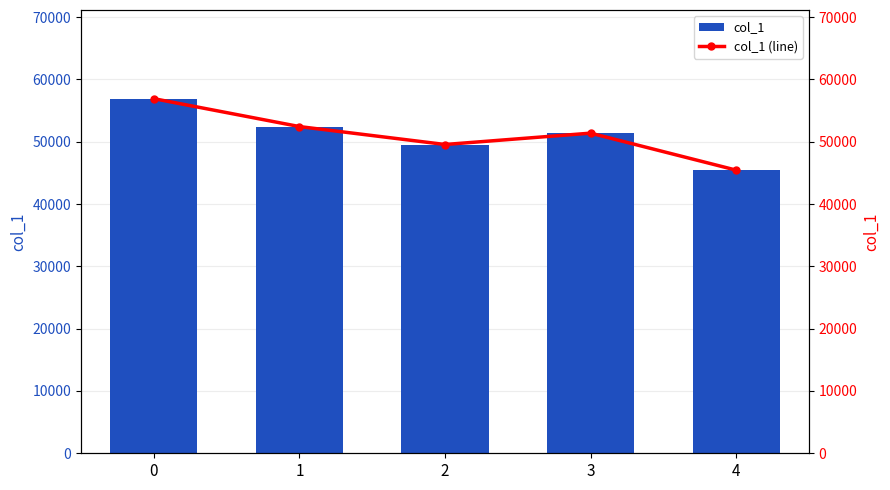

Between 3 and 4, which series saw the biggest shift?

col_1